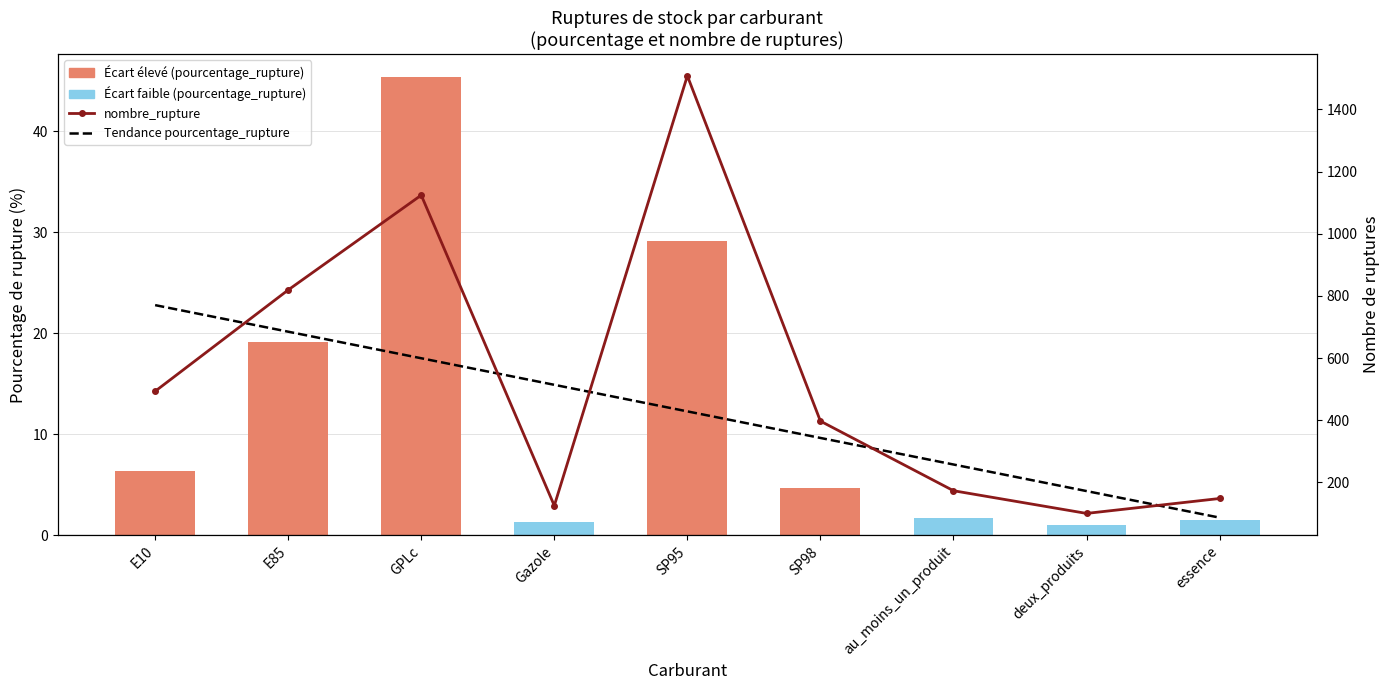

Which series changed the most between SP95 and essence?

nombre_rupture